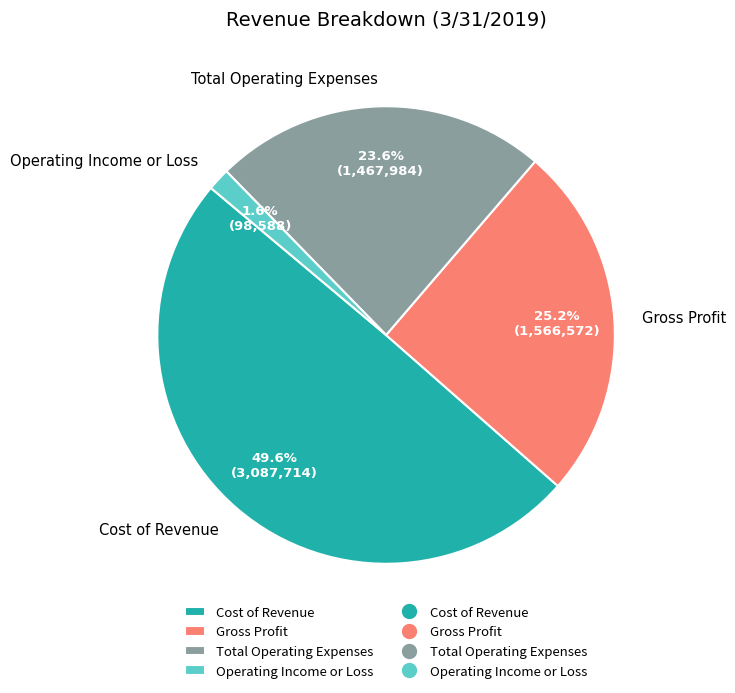

Does Cost of Revenue account for over 50% of the chart?

No